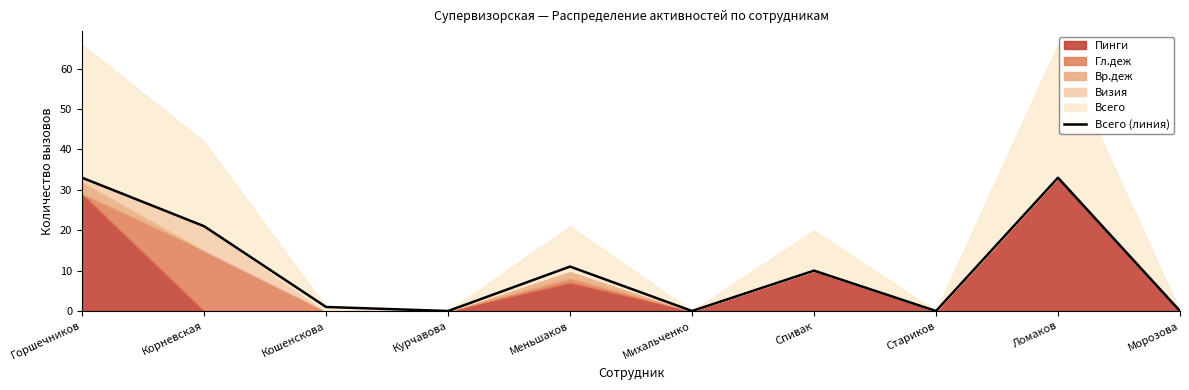

What is the sum of the values at Горшечников and Спивак?

43